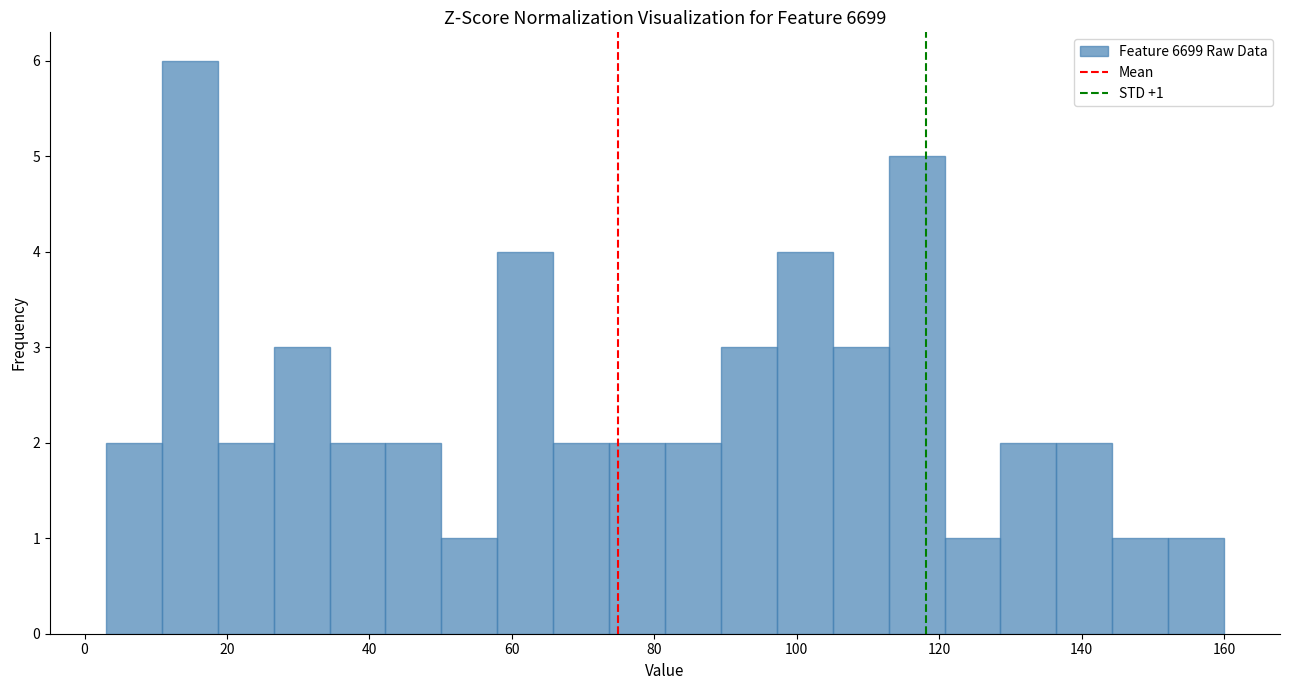

Read against the x-axis, roughly where is the centre of the tallest bar?

14